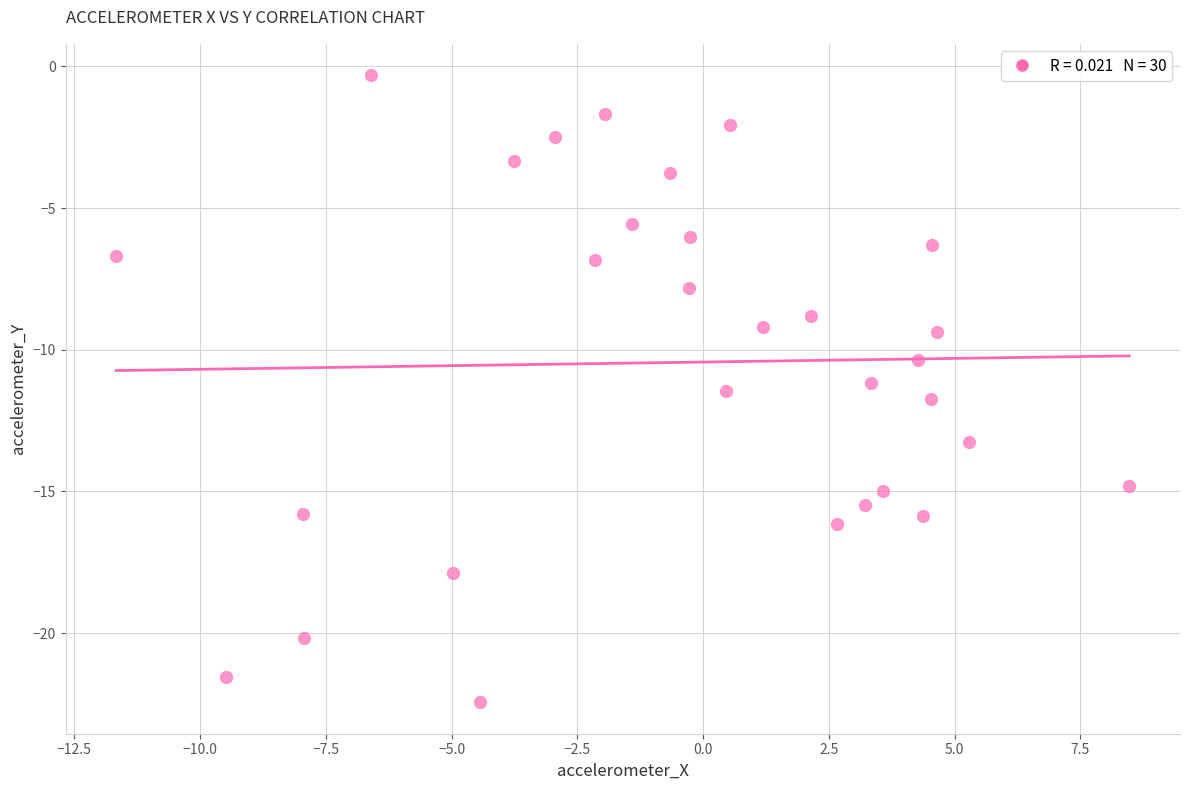

What is the range of Y values (max minus min)?

22.1